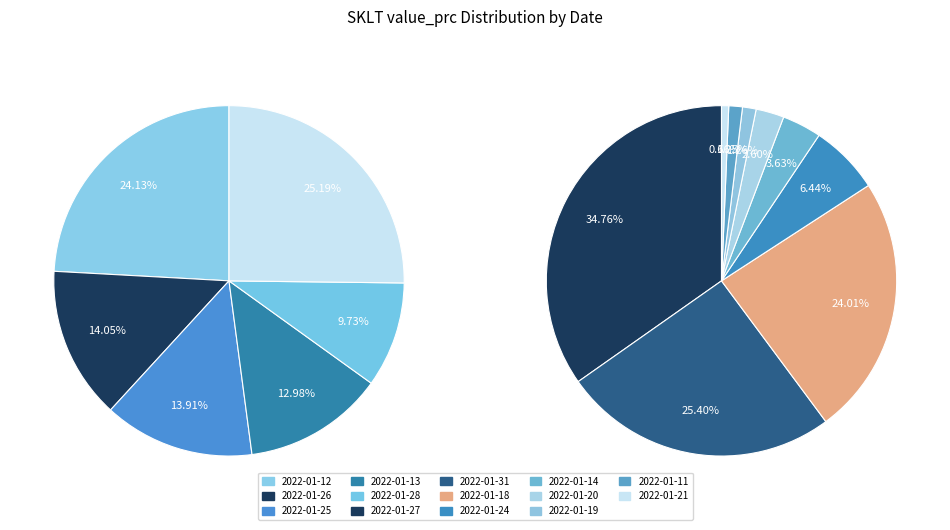

True or false: 2750 accounts for 14% of the total.

True